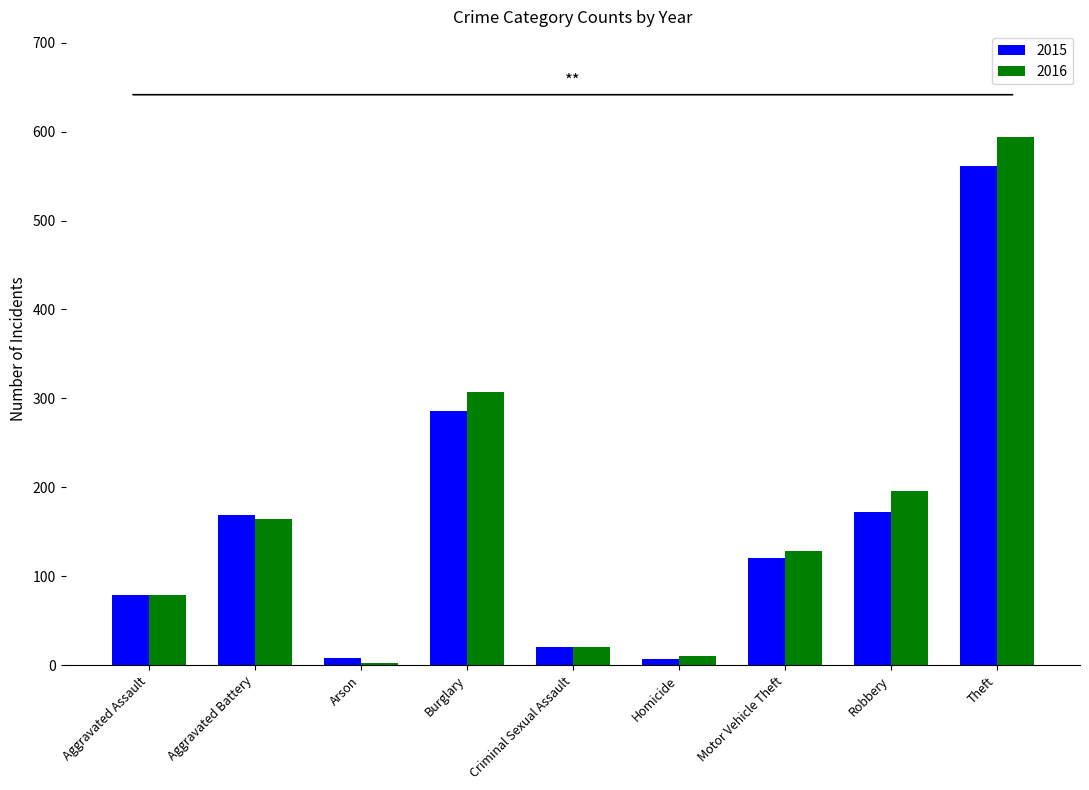

What is the greatest value displayed?

594